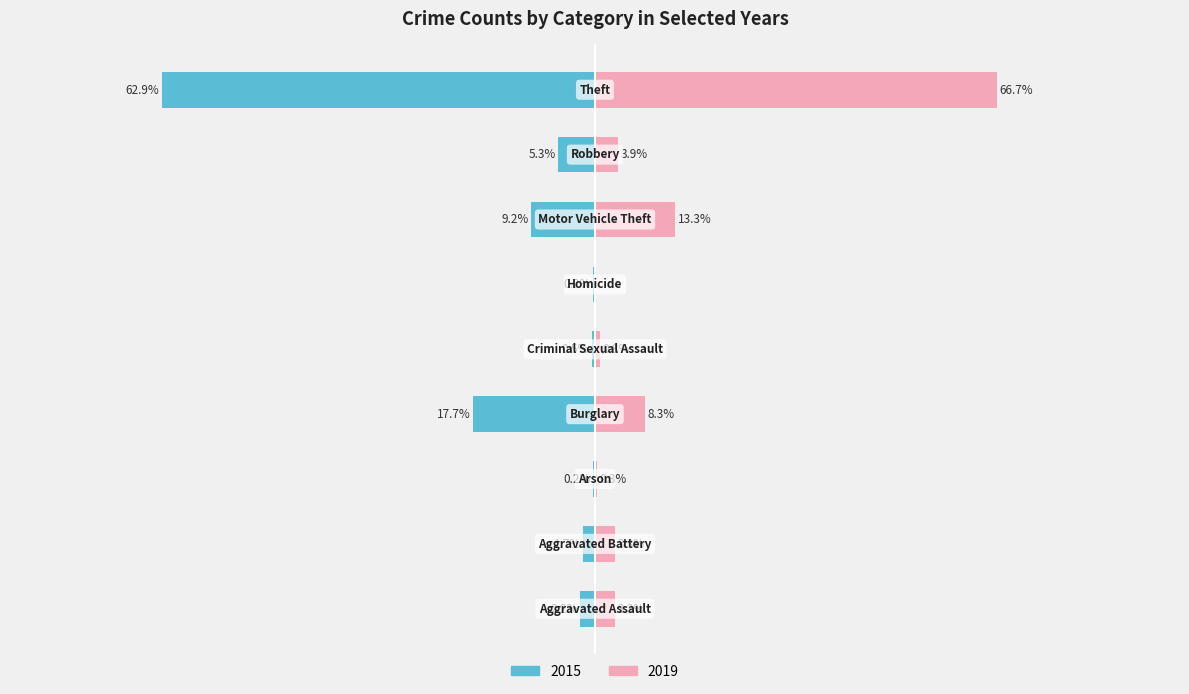

What is the minimum value shown in the chart?

-259